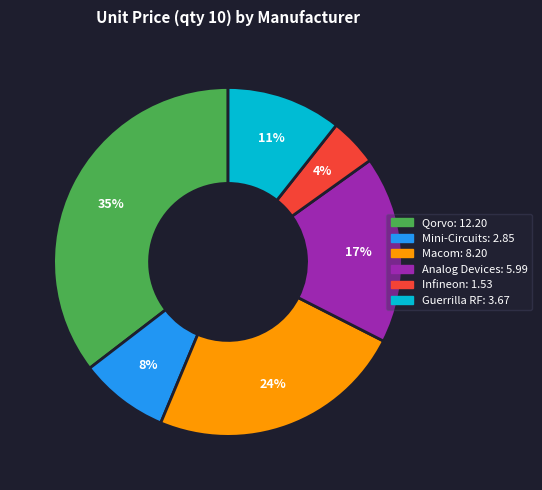

True or false: Qorvo accounts for 44% of the total.

False